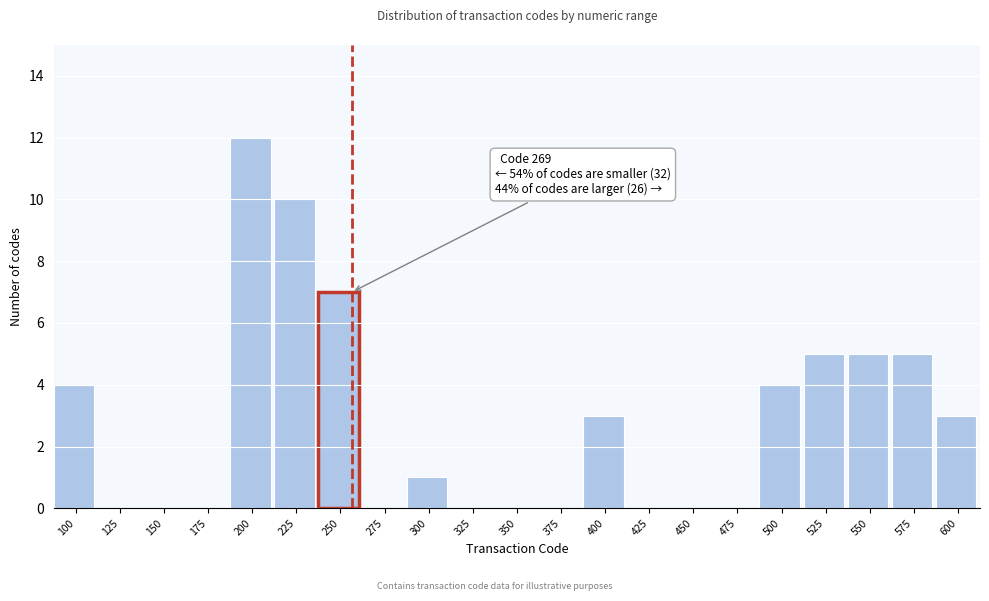

Reading left to right, list all the values displayed in this chart.

100=4	125=0	150=0	175=0	200=12	225=10	250=7	275=0	300=1	325=0	350=0	375=0	400=3	425=0	450=0	475=0	500=4	525=5	550=5	575=5	600=3